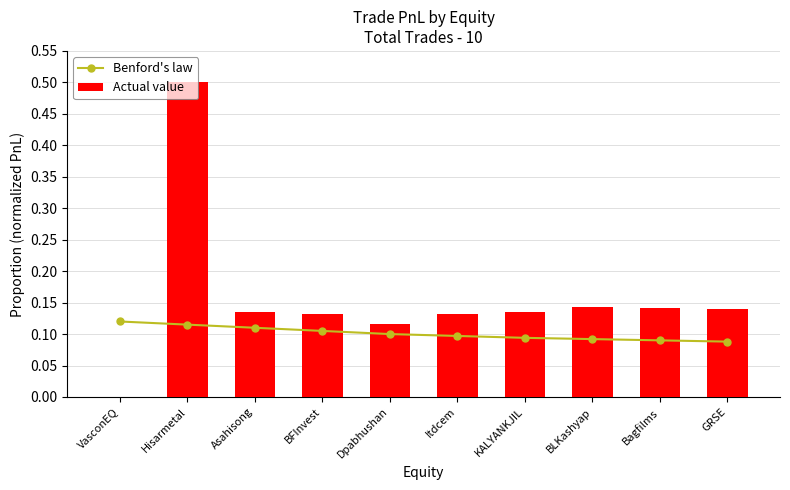

What is the total value across all series at Itdcem?

0.2